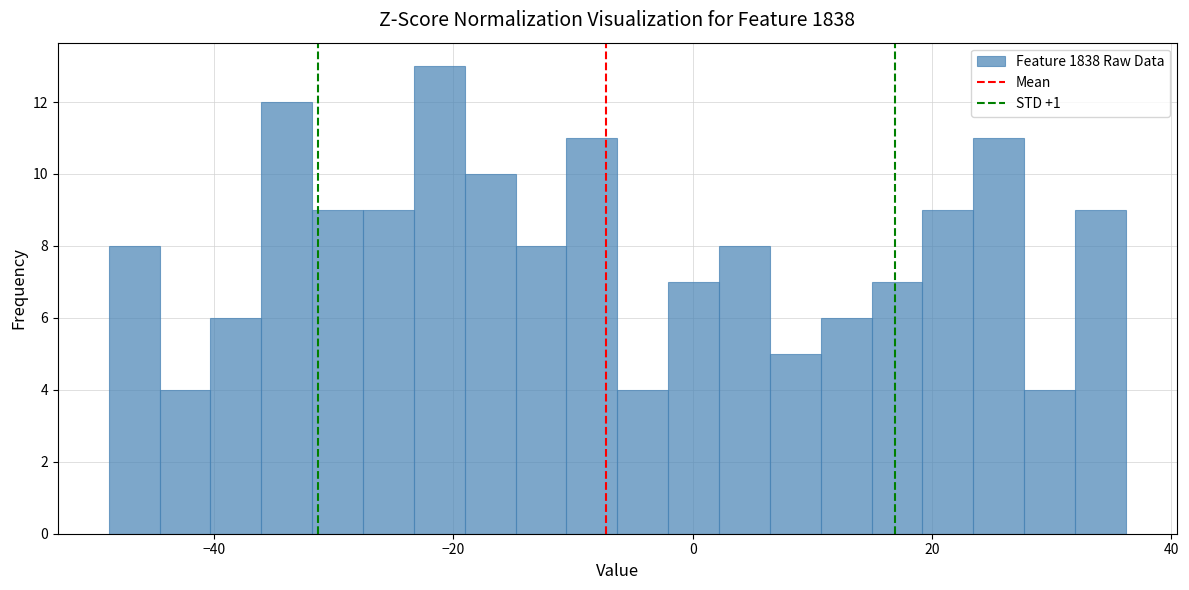

Around what value on the x-axis is the tallest bar? Give the approximate position of its centre, as read against the axis.

-22